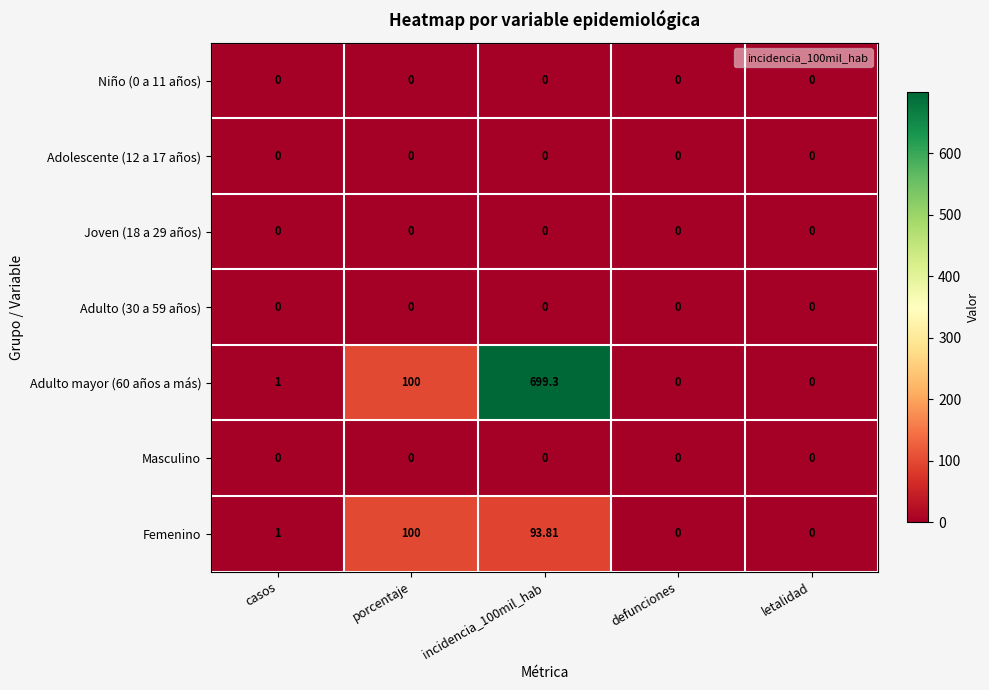

Is the value of Adulto mayor (60 años a más) at incidencia_100mil_hab greater than the value of Niño (0 a 11 años) at porcentaje?

Yes